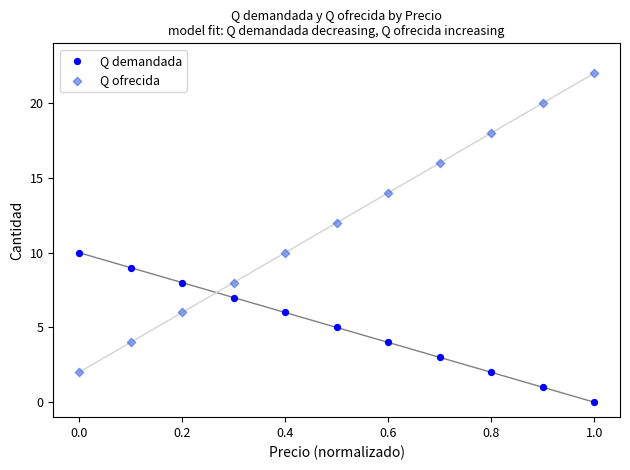

Which series reaches the maximum Y coordinate?

Q ofrecida